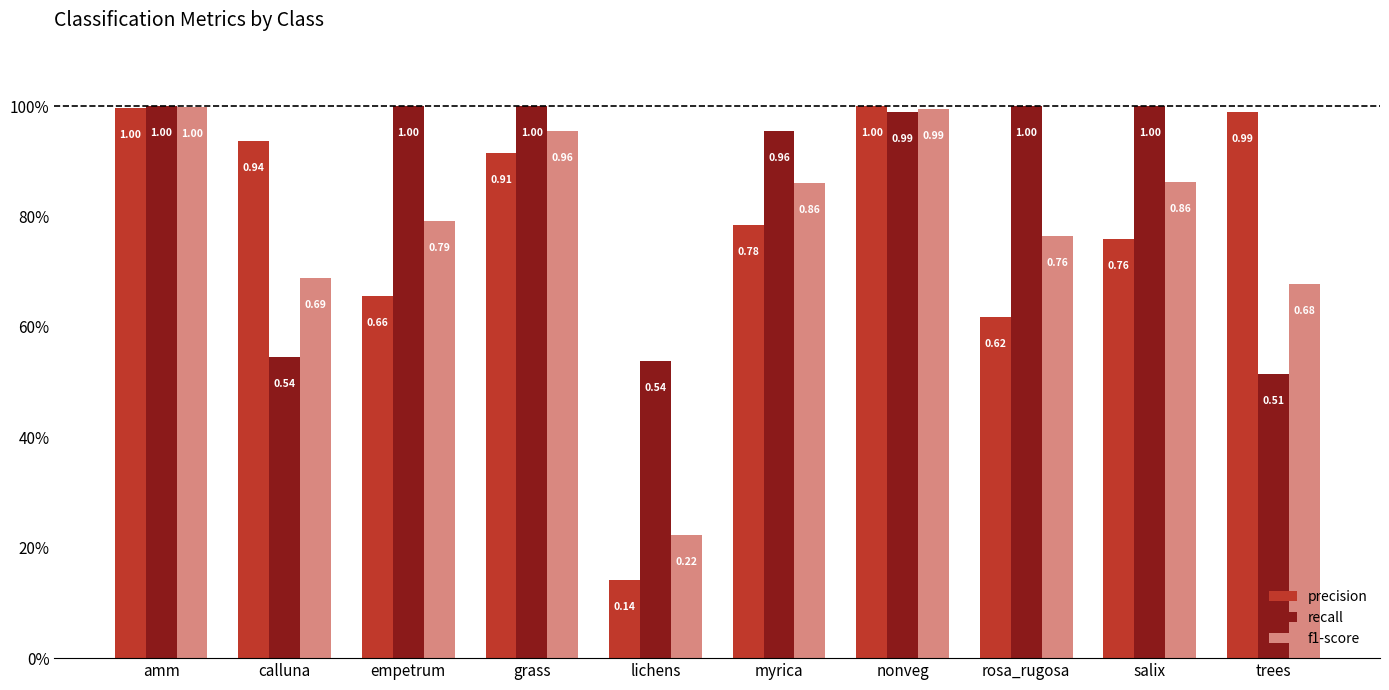

True or false: precision has a value of 1.0 at nonveg.

True